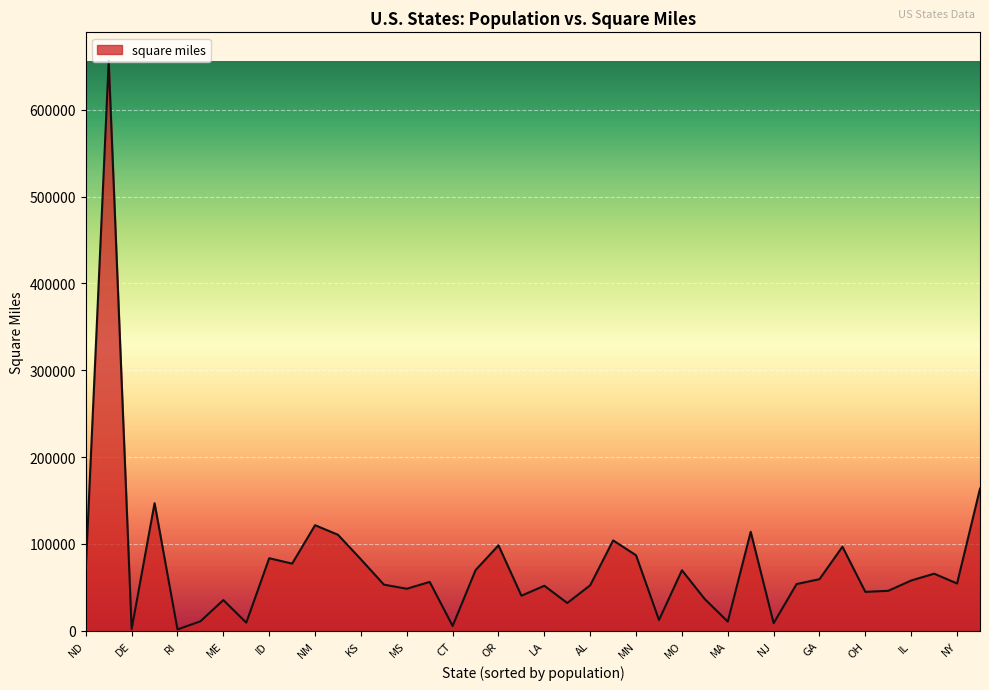

What is the maximum value shown in the chart?

656425